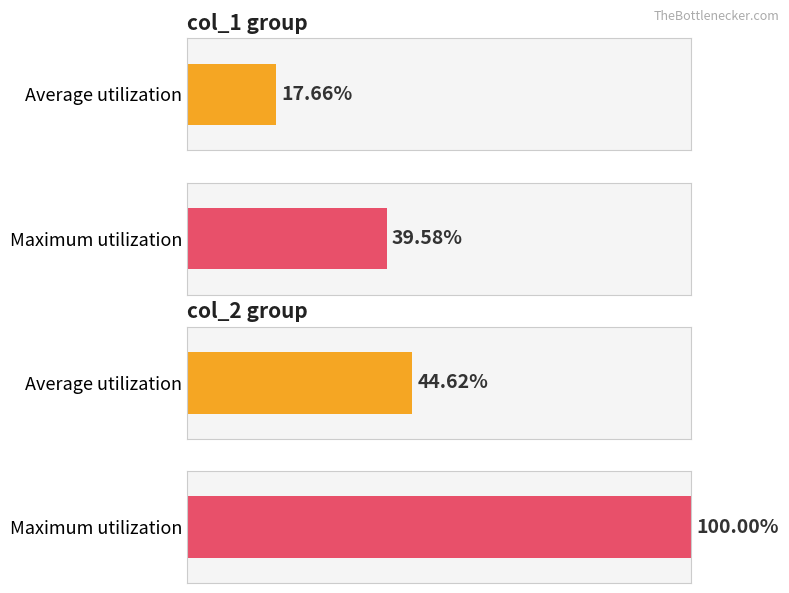

Between 0 and 0, which series saw the biggest shift?

col_1